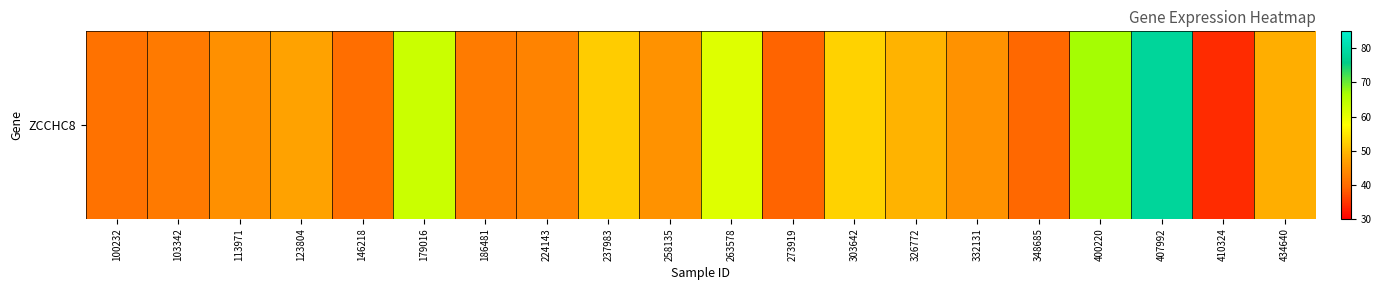

How many values are below 45?

9